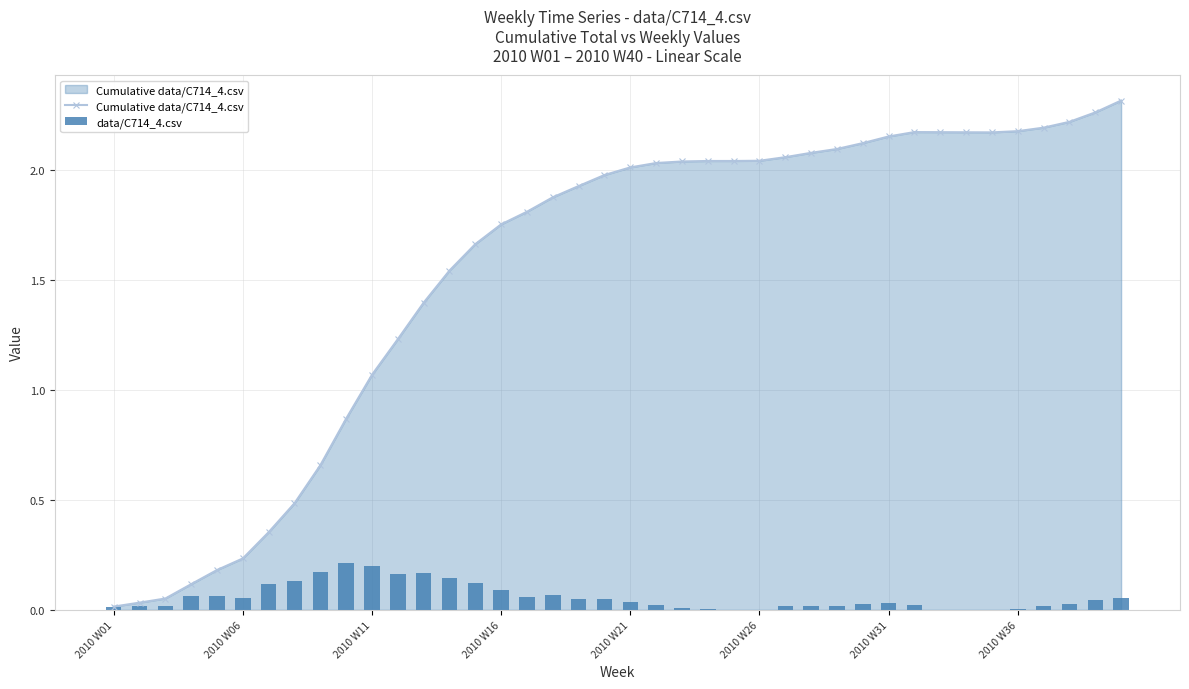

Which category has the highest value across all series?

39